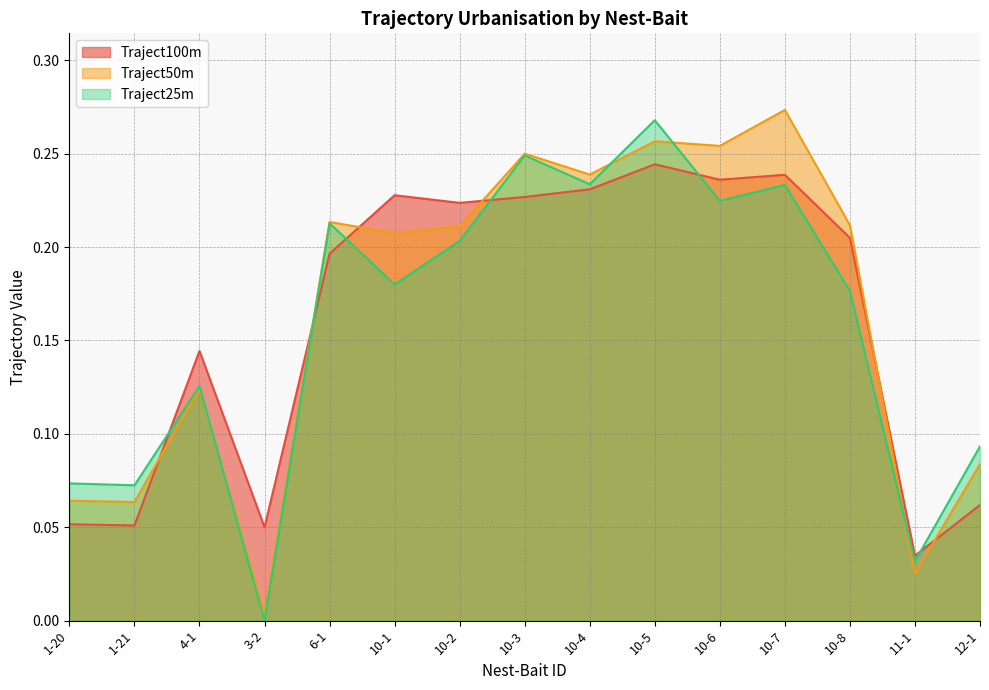

What is the total value across all series at 12-1?

0.2